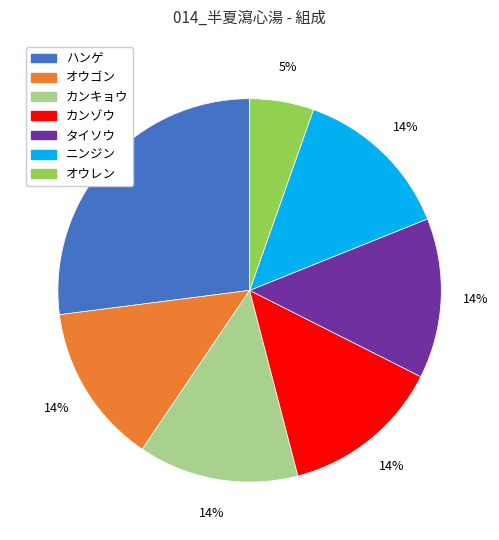

Between カンキョウ and ハンゲ, which is larger?

ハンゲ